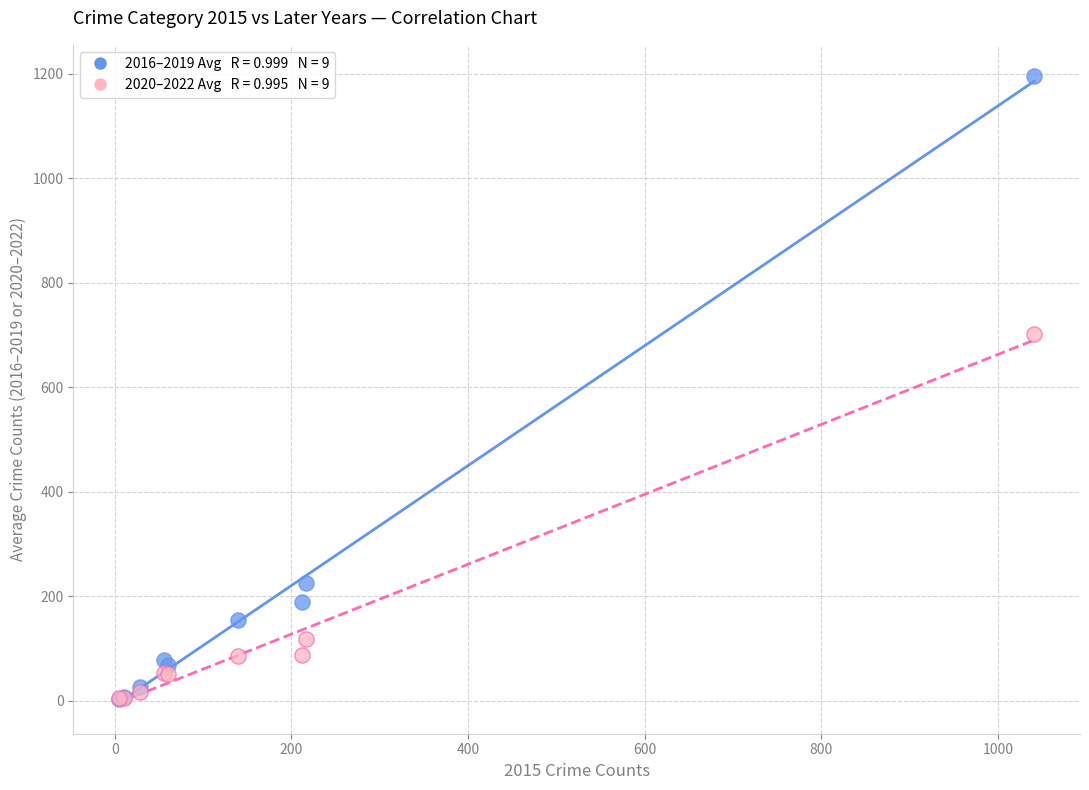

Across all series, what Y value is closest to 599?

701.7